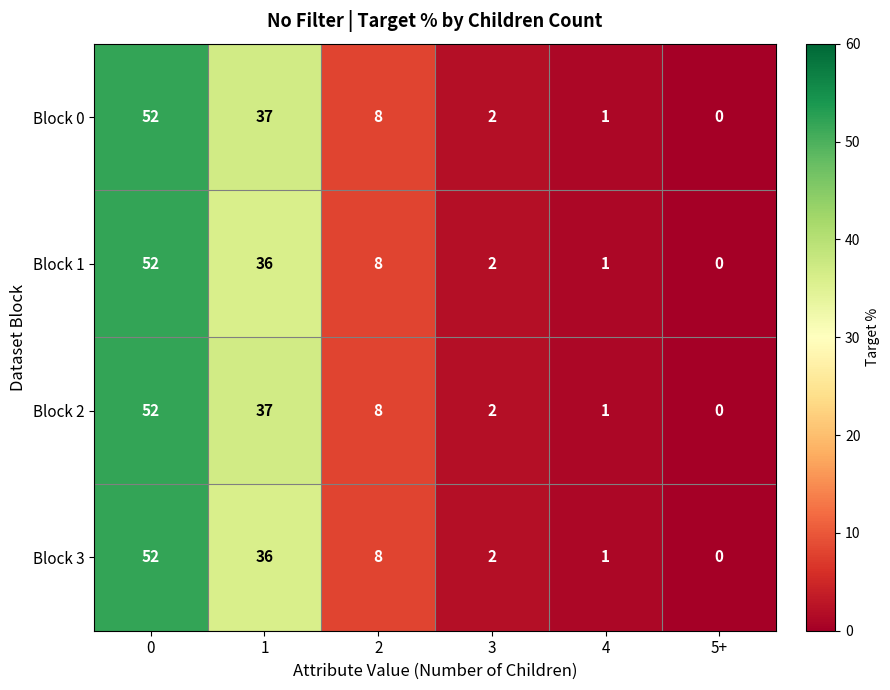

Rank the categories by Block 2 value from highest to lowest.

0, 1, 2, 3, 4, 5+